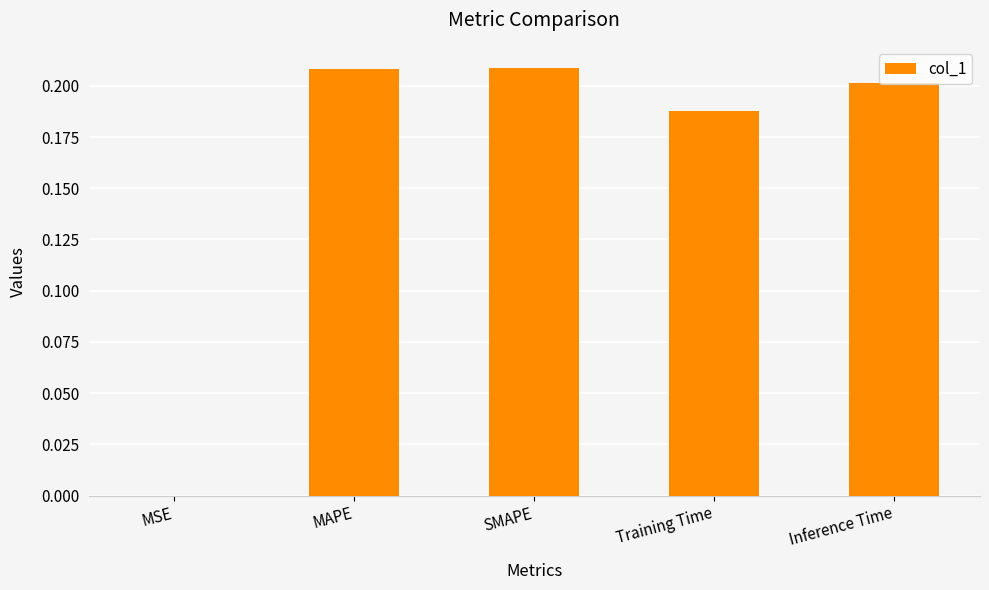

Which has a higher value, Inference Time or MSE?

Inference Time